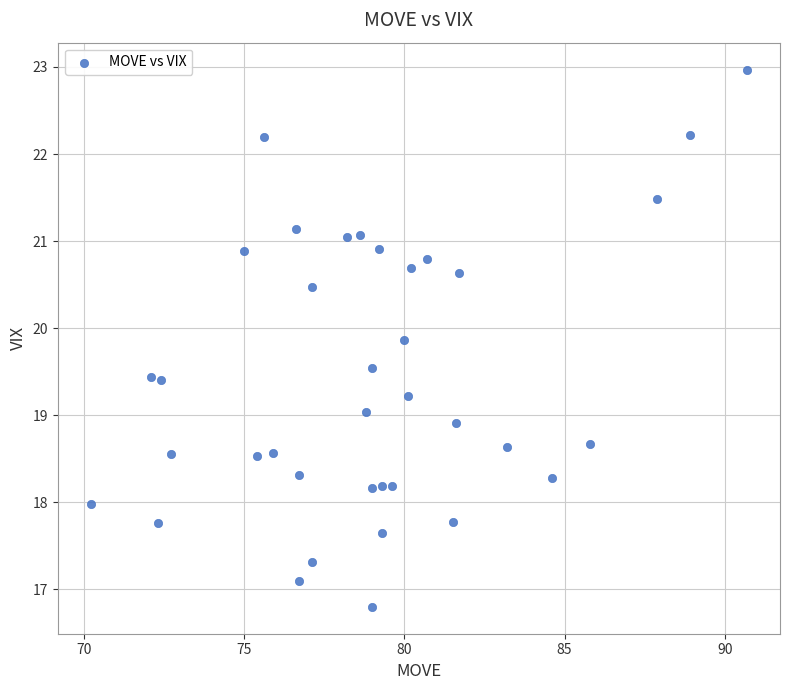

What is the range of X values (max minus min)?

20.5